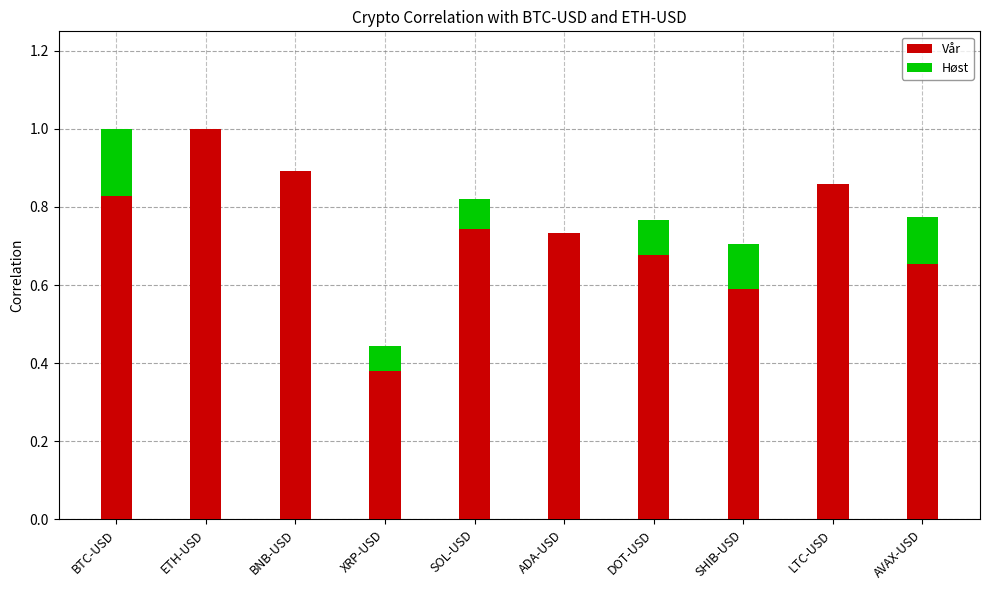

How many groups of bars are there?

10